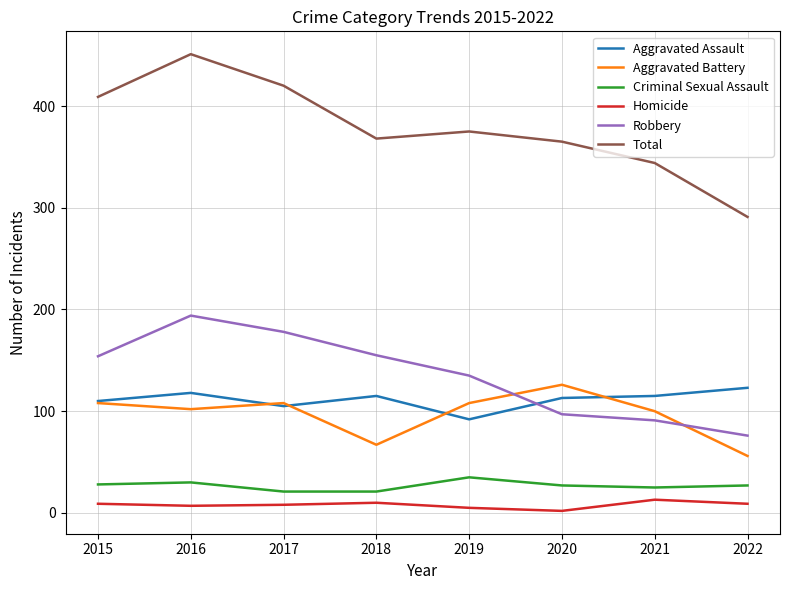

True or false: Aggravated Assault and Criminal Sexual Assault cross at least once.

False